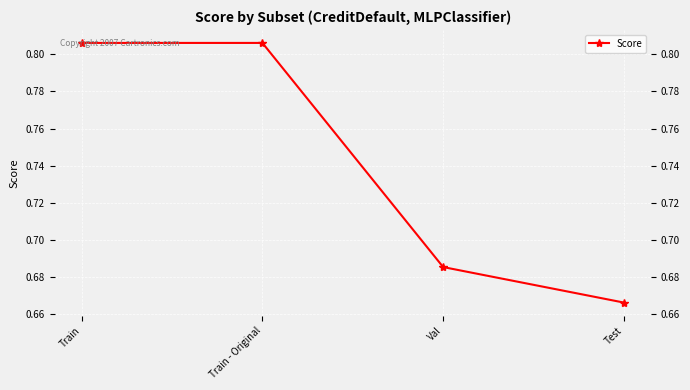

What is the change in value from Train - Original to Val?

-0.1